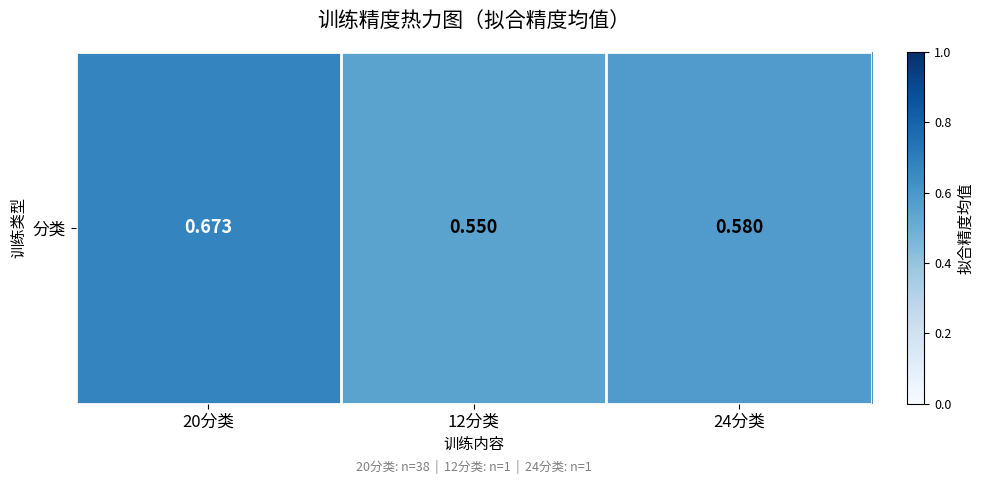

What is the sum of the values at 24分类 and 12分类?

1.1